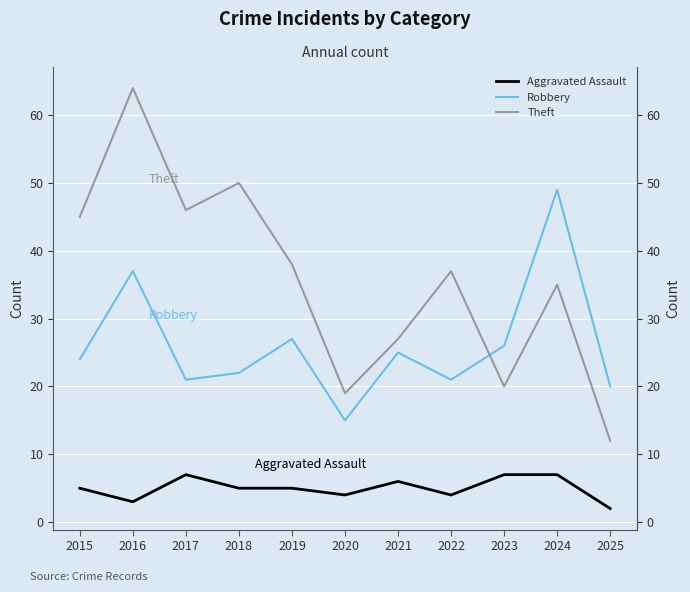

What is the greatest value displayed?

64